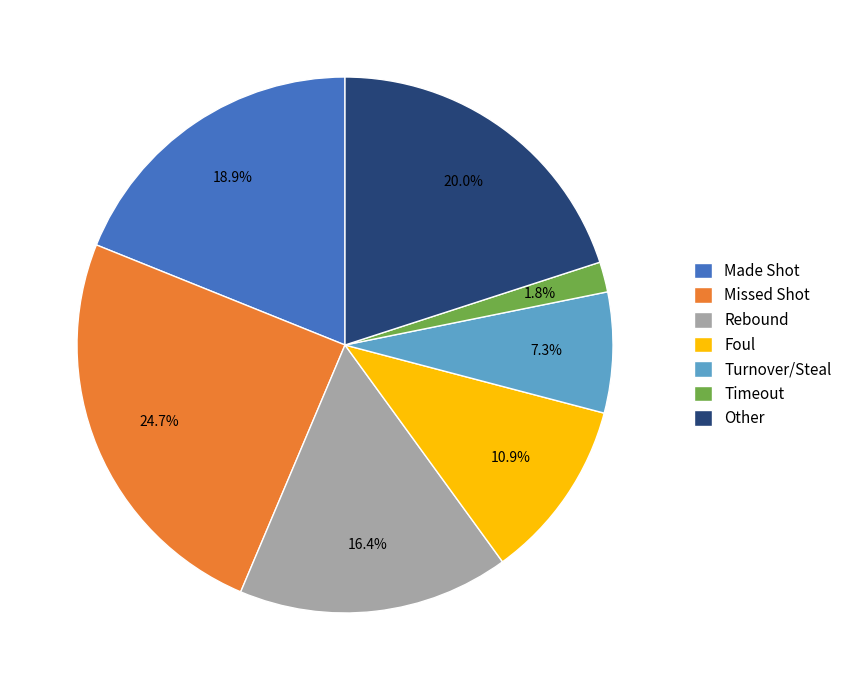

Rank the categories by value from lowest to highest.

Timeout, Turnover/Steal, Foul, Rebound, Made Shot, Other, Missed Shot